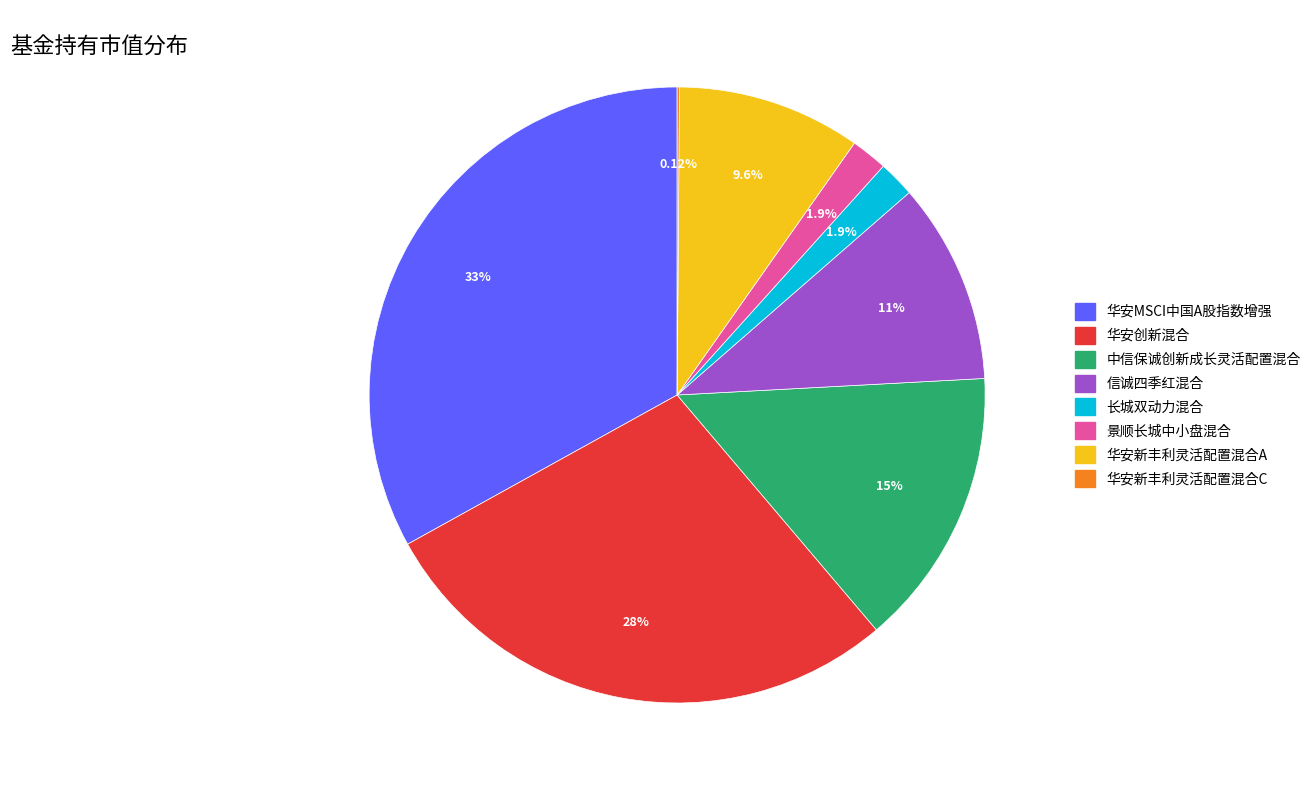

To the nearest percent, what is the difference between the 华安新丰利灵活配置混合A and 景顺长城中小盘混合 slice percentages?

8%